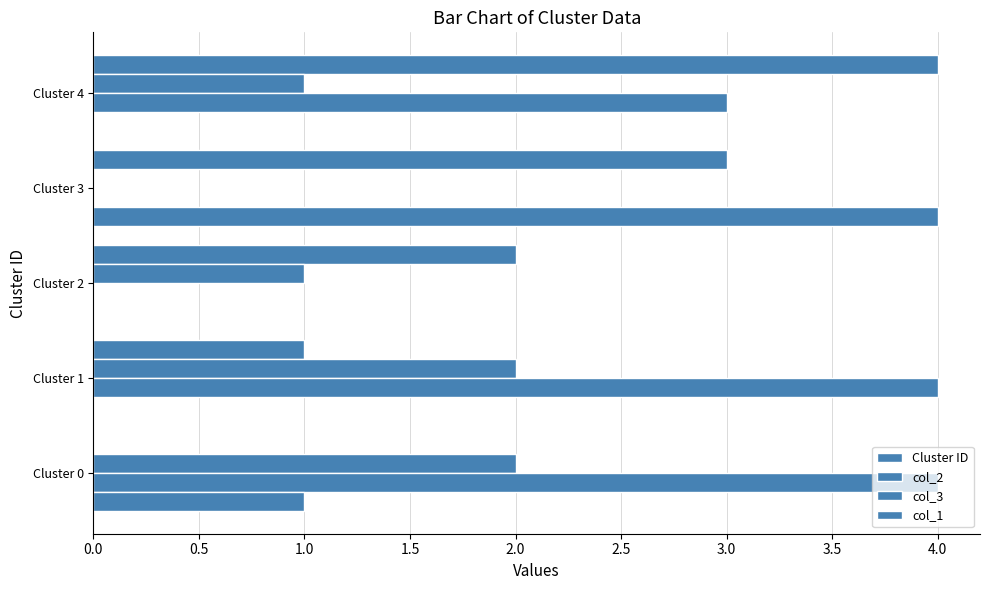

Which series has the largest range (max minus min)?

Cluster ID